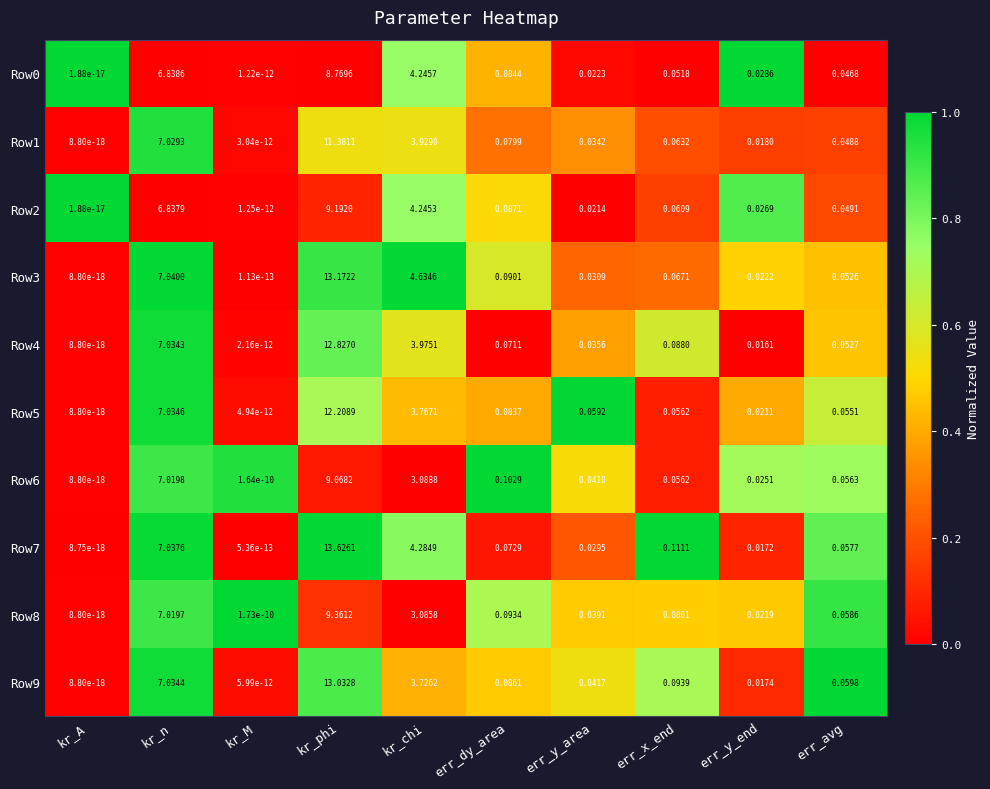

At which label does Row5 reach its peak?

kr_phi